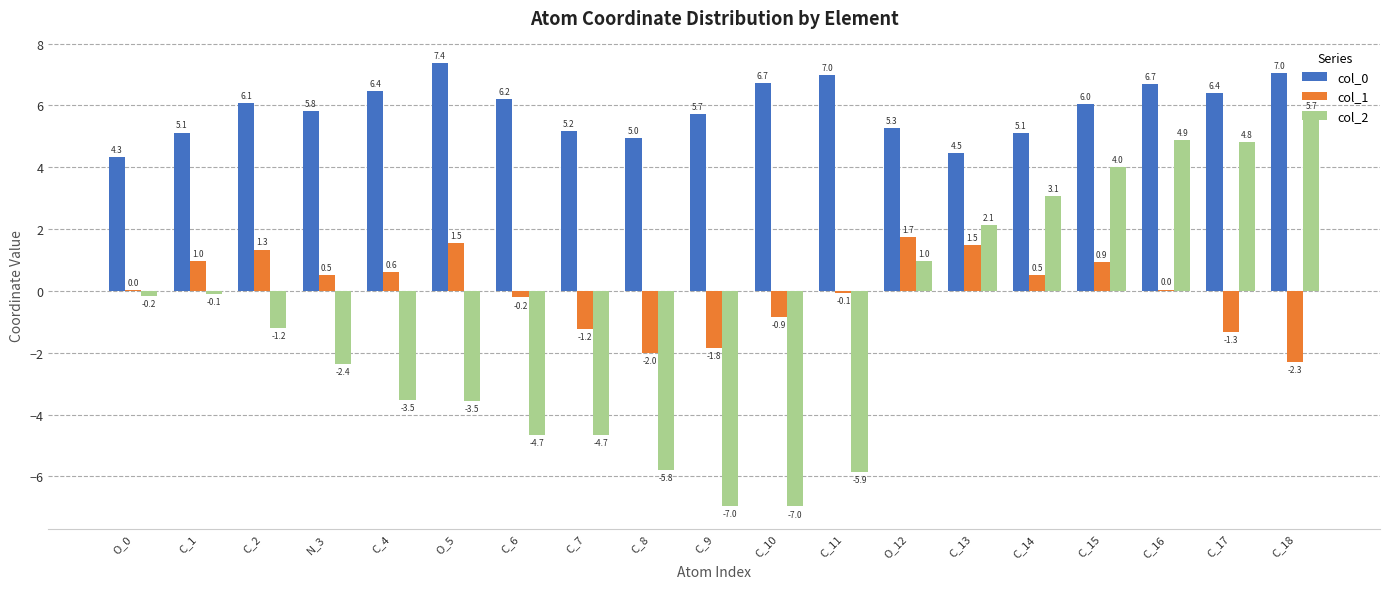

At which label does col_0 reach its peak?

O_5